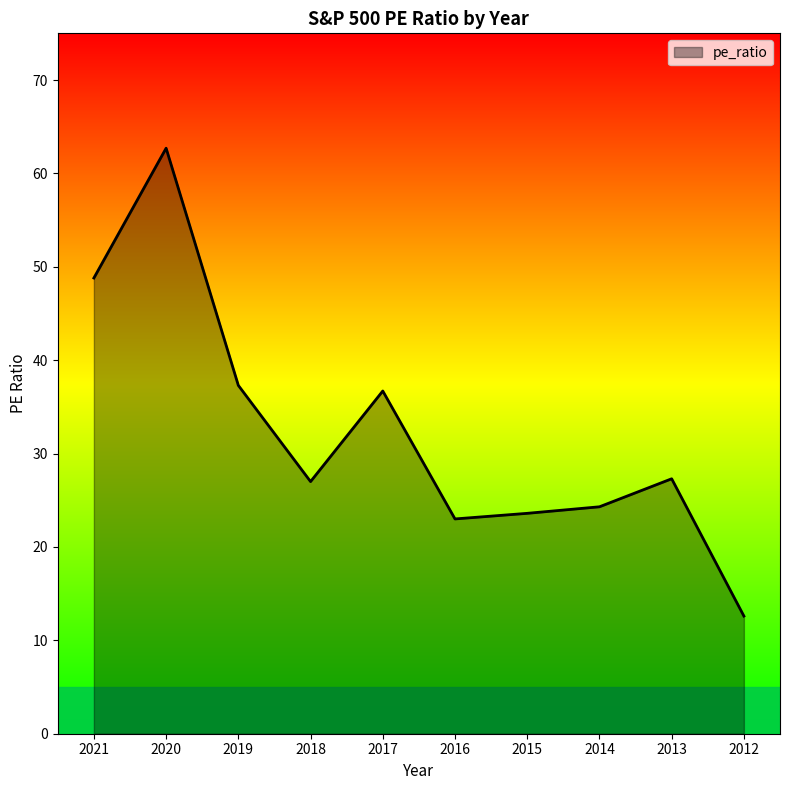

The chart shows a value of 66.0 at 2021. True or false?

False